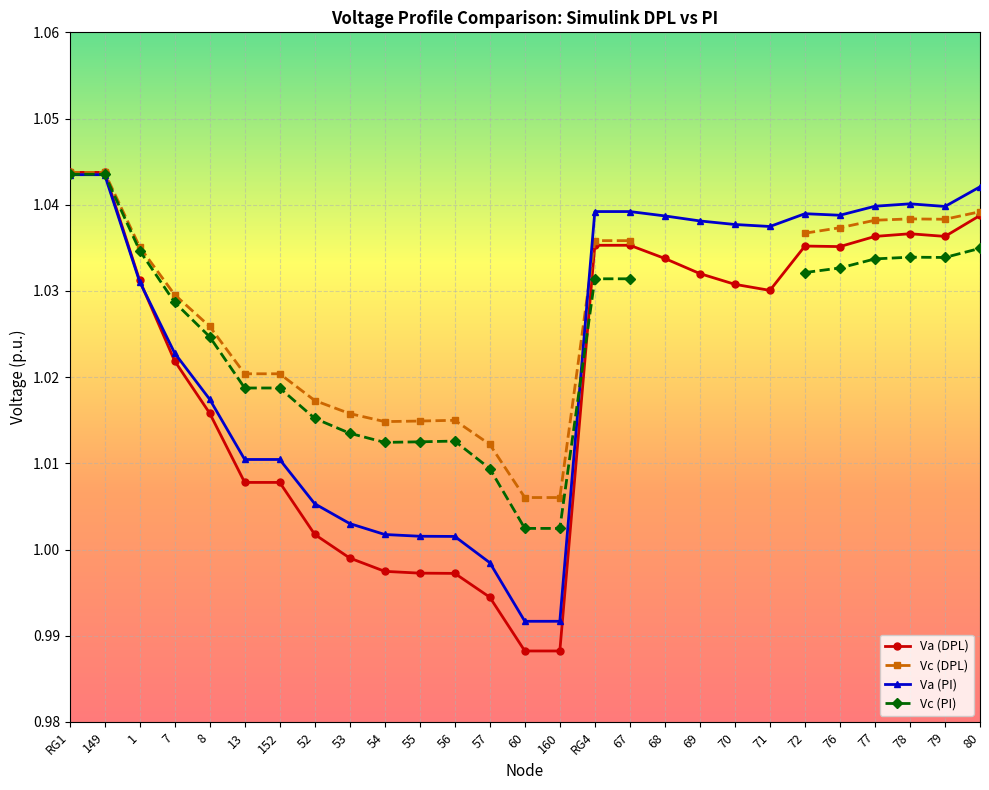

Is it true that Va (DPL) equals 0.2 at 8?

False